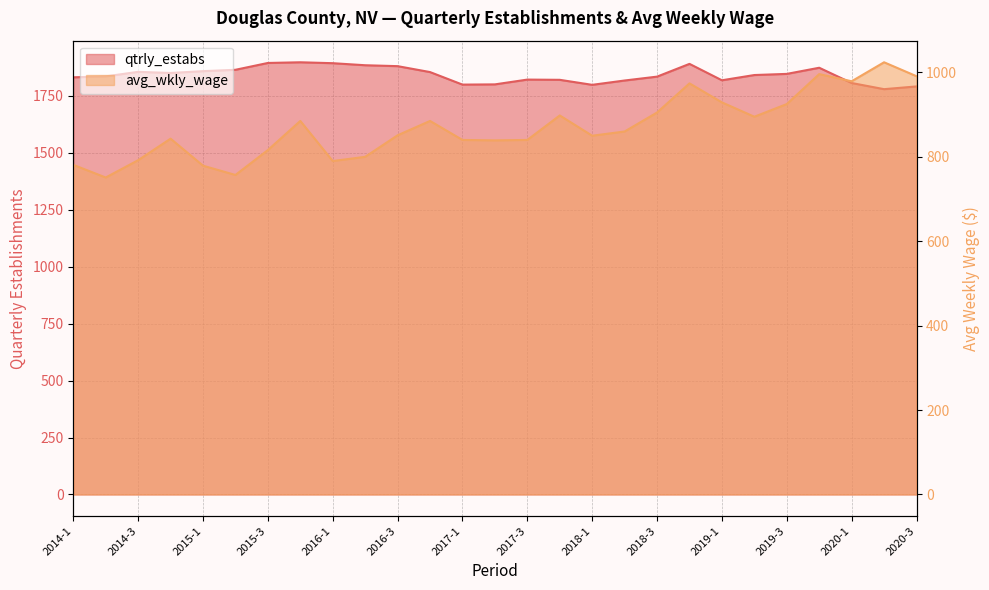

What is the smallest value displayed?

751